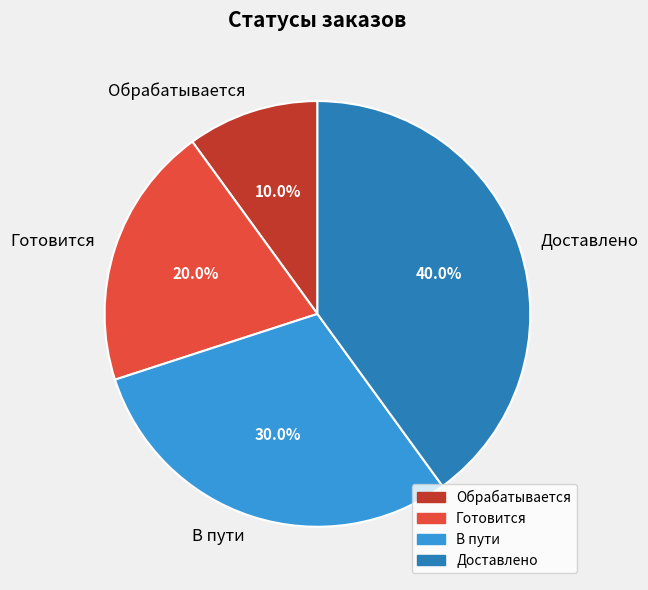

True or false: Обрабатывается accounts for 19% of the total.

False